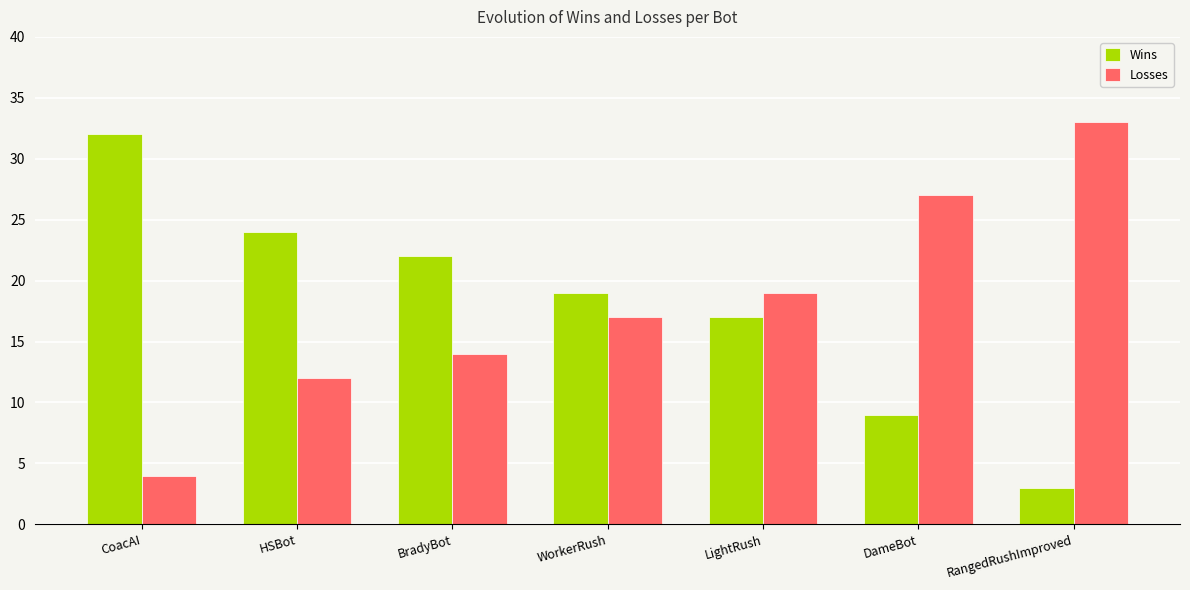

At how many categories does at least one series exceed 28?

2